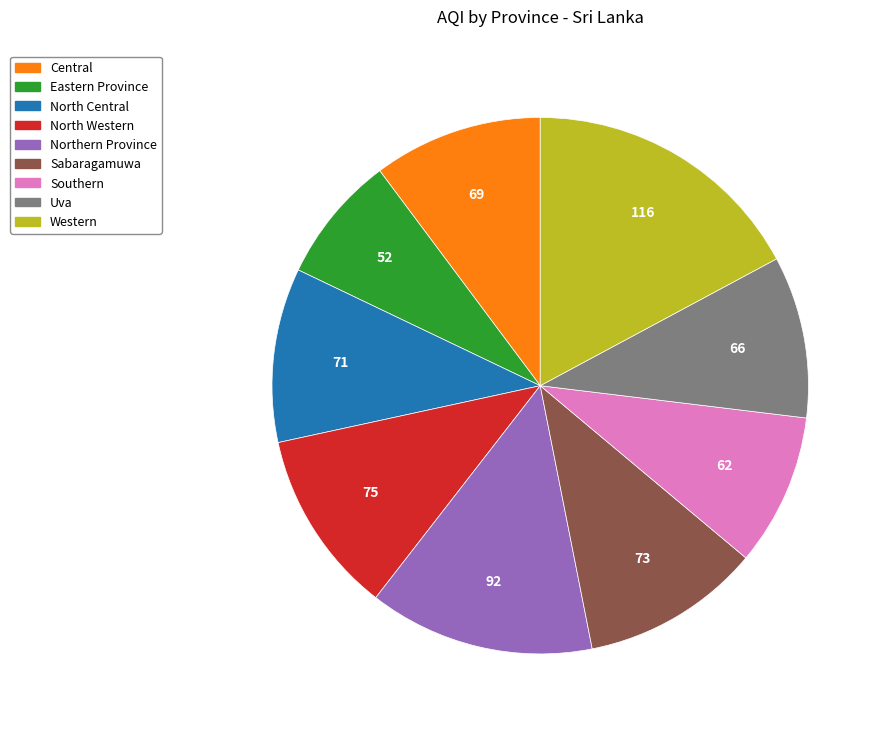

Count the number of slices in the pie.

9